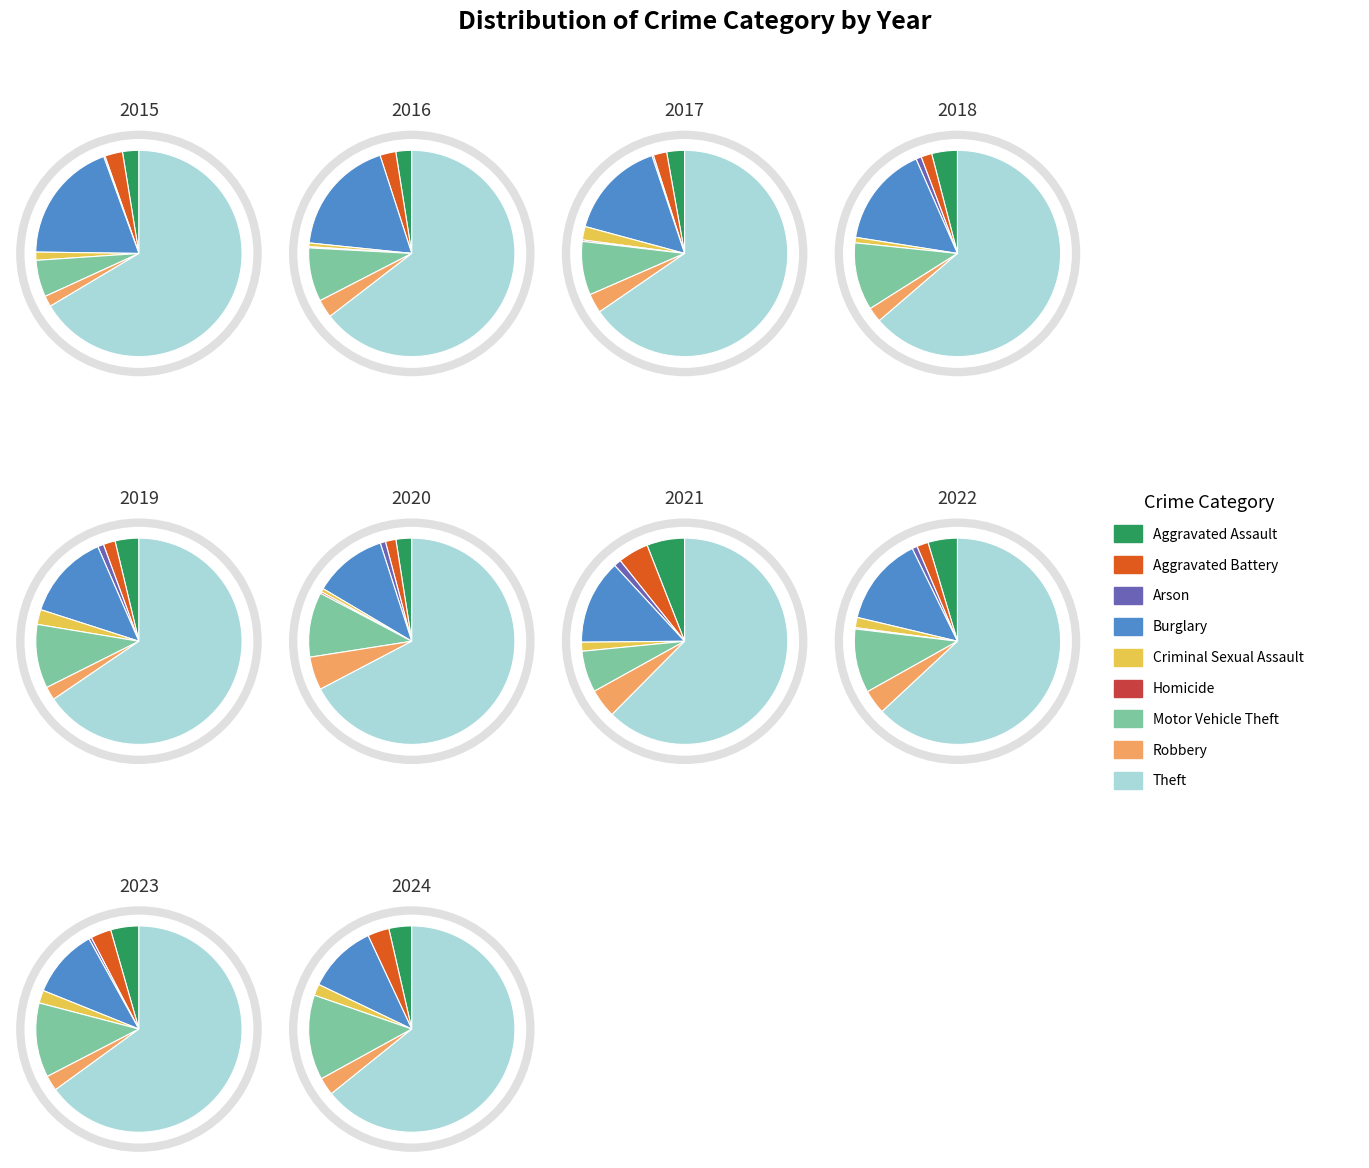

Rank the categories by value from lowest to highest.

Homicide, Arson, Criminal Sexual Assault, Robbery, Aggravated Battery, Aggravated Assault, Motor Vehicle Theft, Burglary, Theft